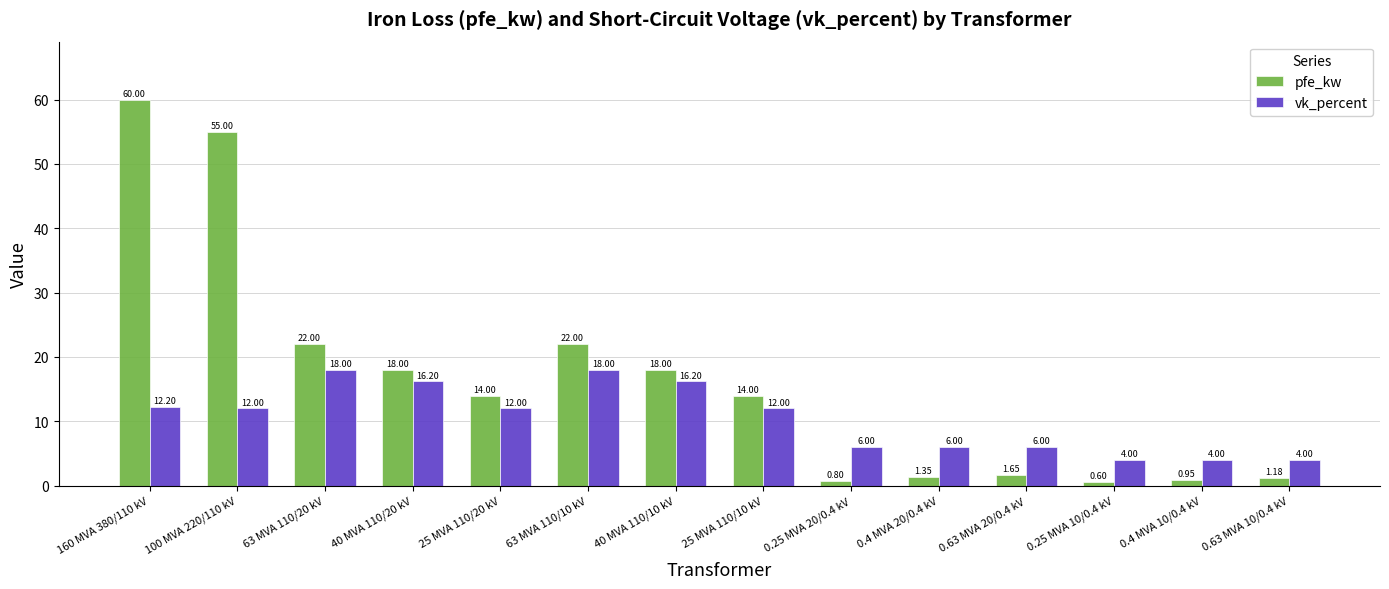

Which series has the largest total across all categories?

pfe_kw